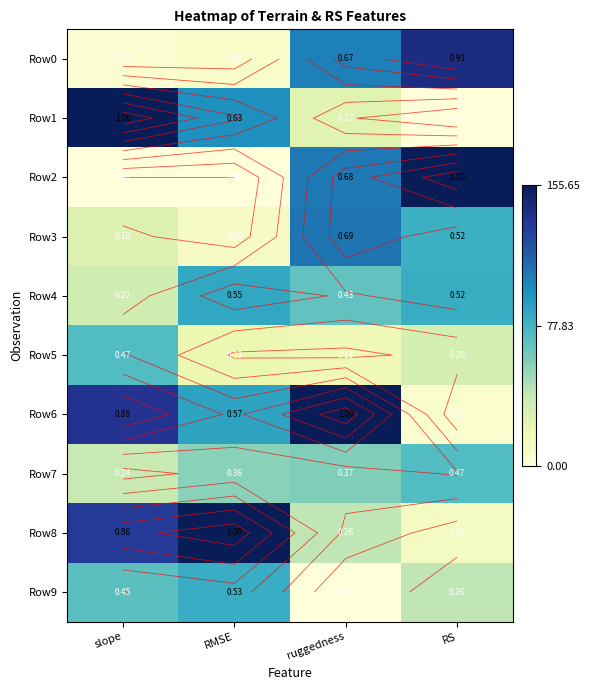

True or false: Row3 has a value of 0.1 at RMSE.

True